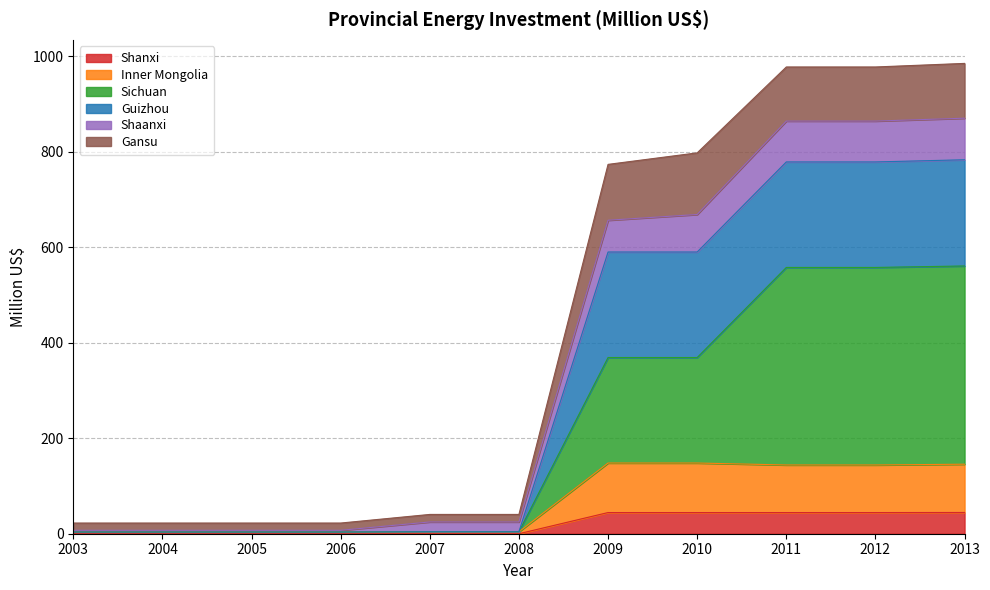

The value of Shaanxi at 2009 is 1046.7. True or false?

False